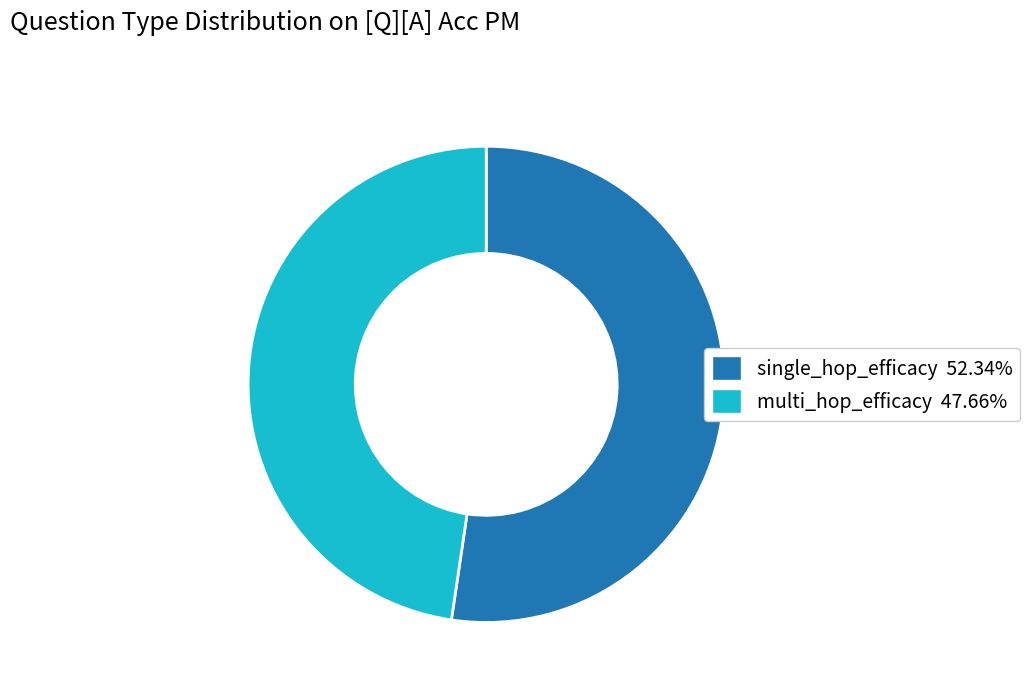

Rank the categories by value from highest to lowest.

single_hop_efficacy, multi_hop_efficacy